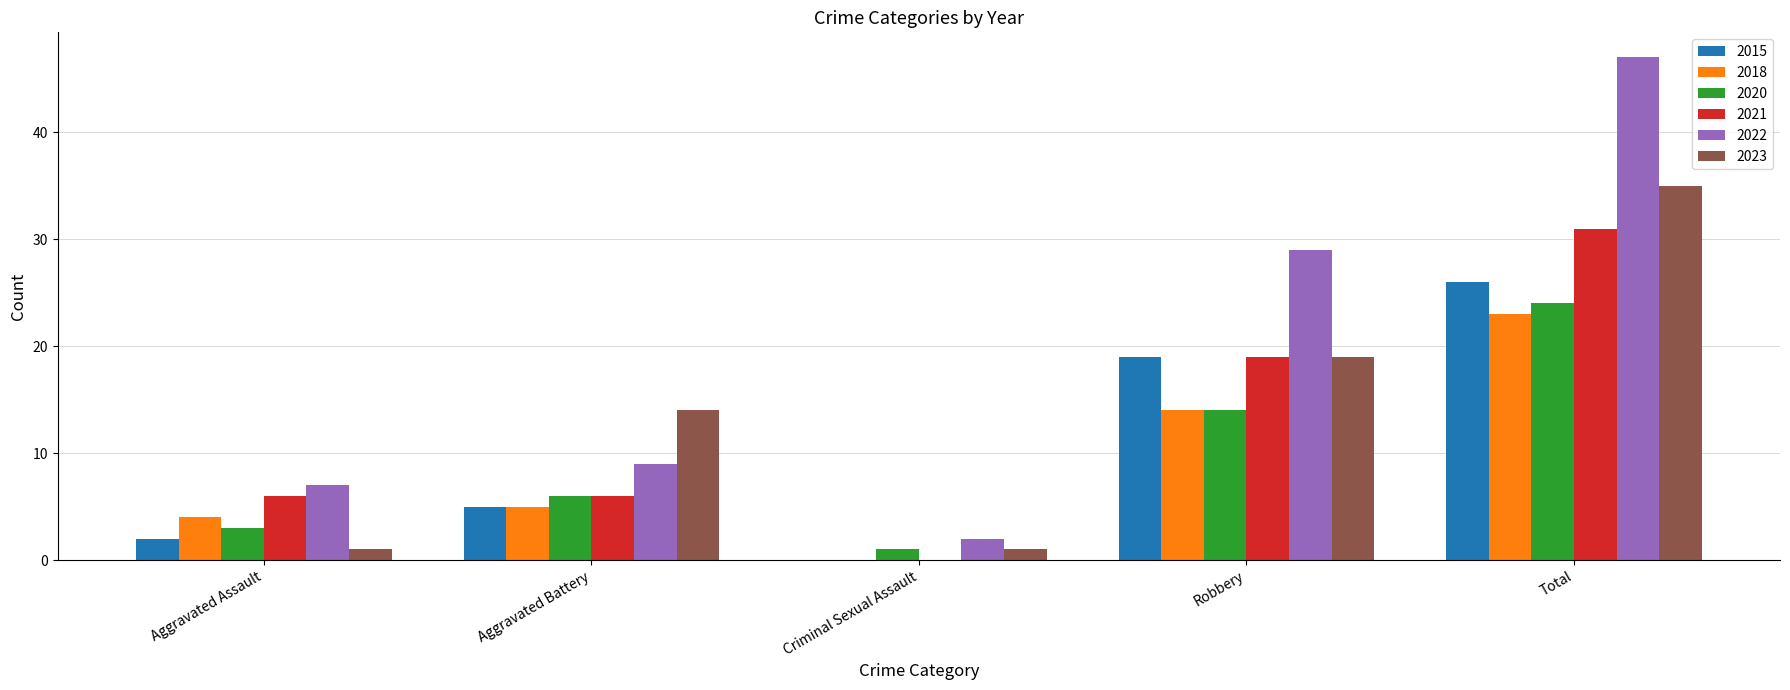

Which series has the largest total across all categories?

2022